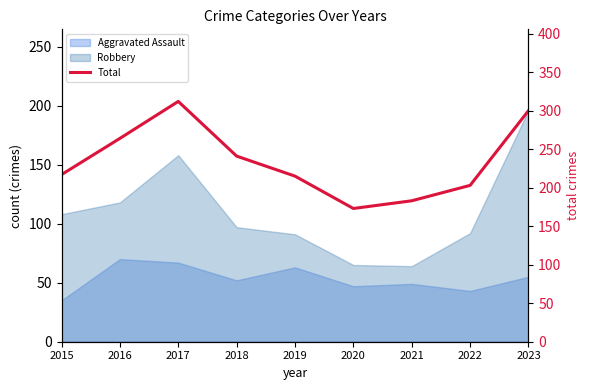

How many values exceed 217?

4